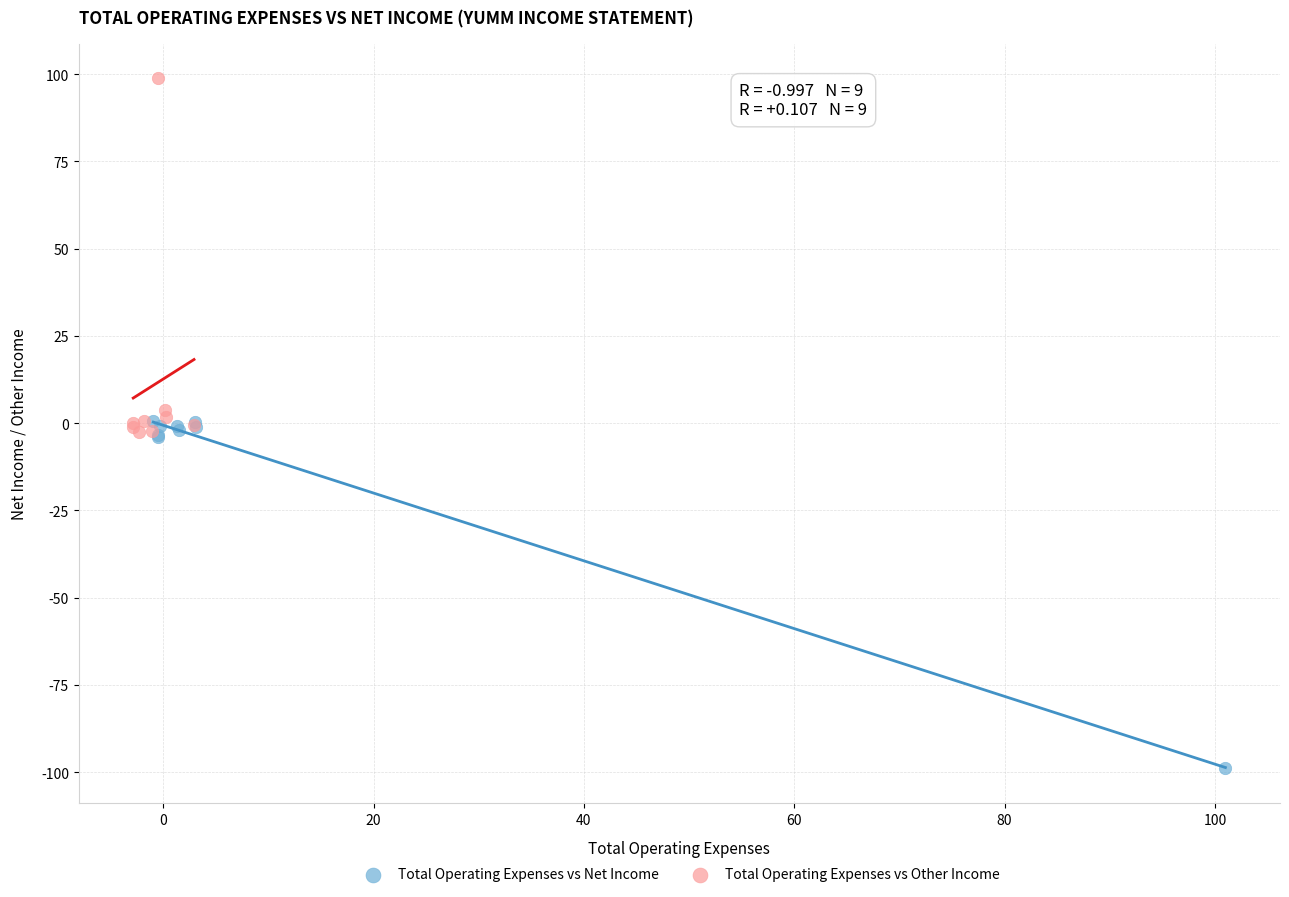

Which series reaches the minimum Y coordinate?

Total Operating Expenses vs Net Income